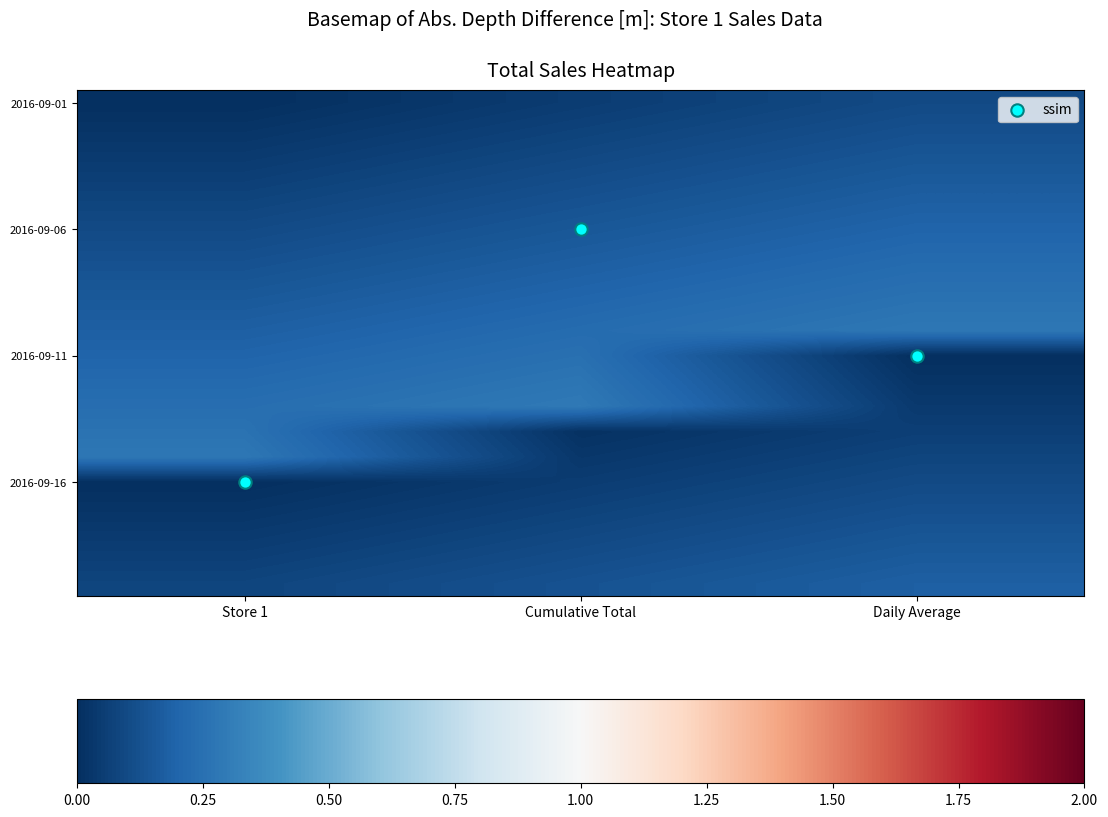

Which series has the largest range (max minus min)?

ssim